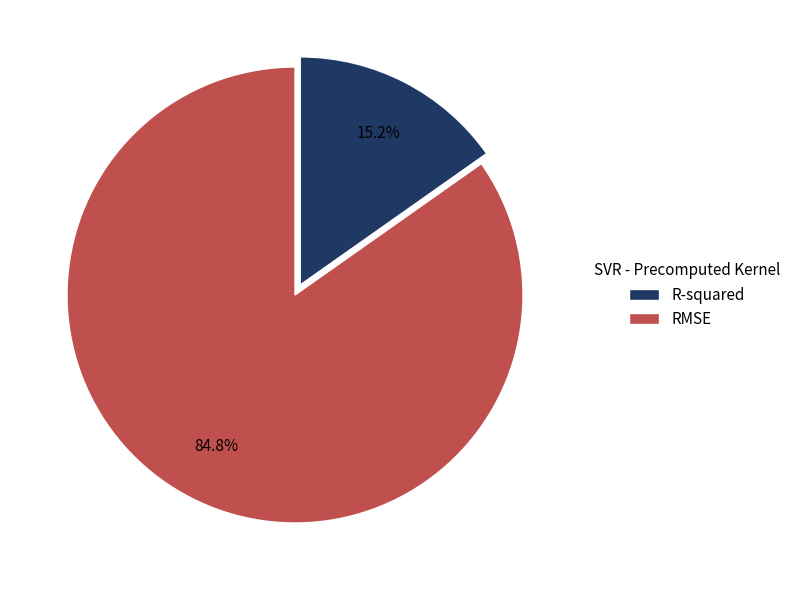

Which slice is the smallest?

R-squared